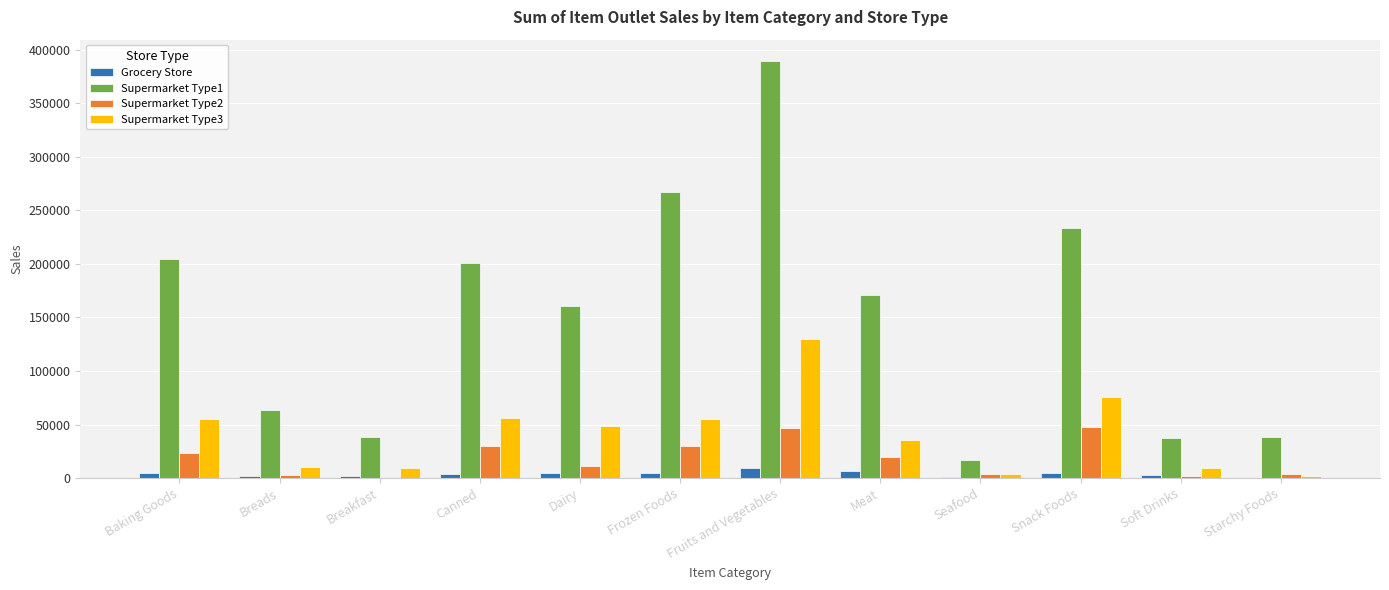

What is the maximum value for Supermarket Type3?

130283.7